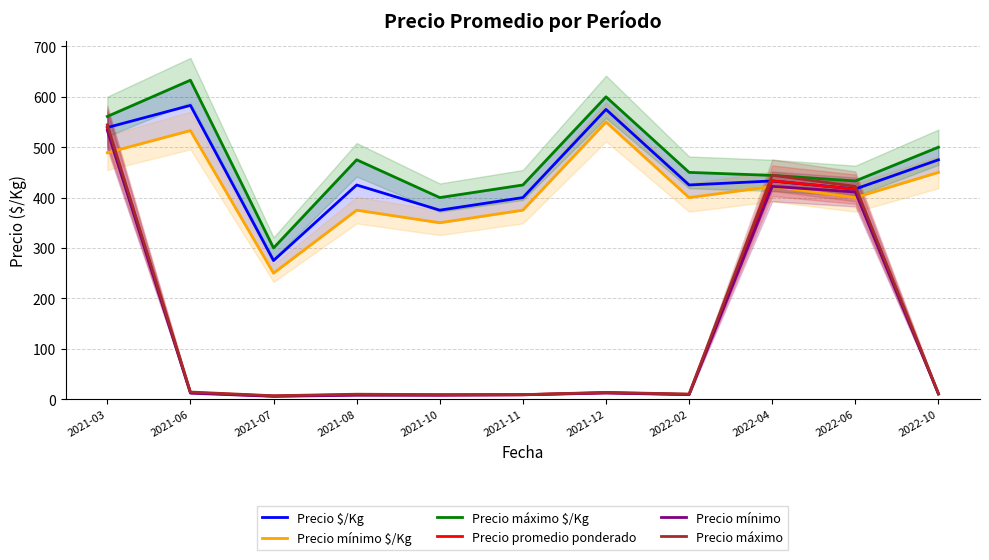

Is it true that Precio promedio ponderado equals 14.0 at 2021-10?

False